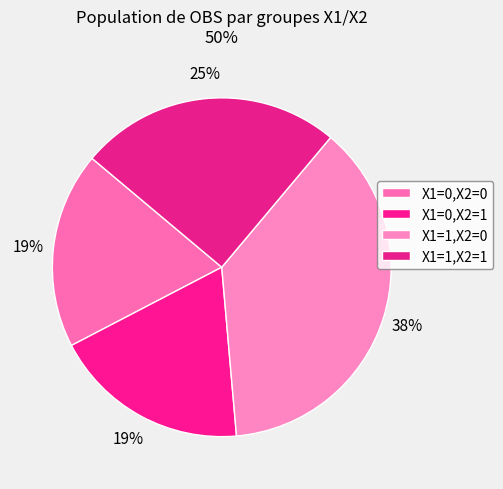

To the nearest percent, what portion does X1=0,X2=1 represent?

19%